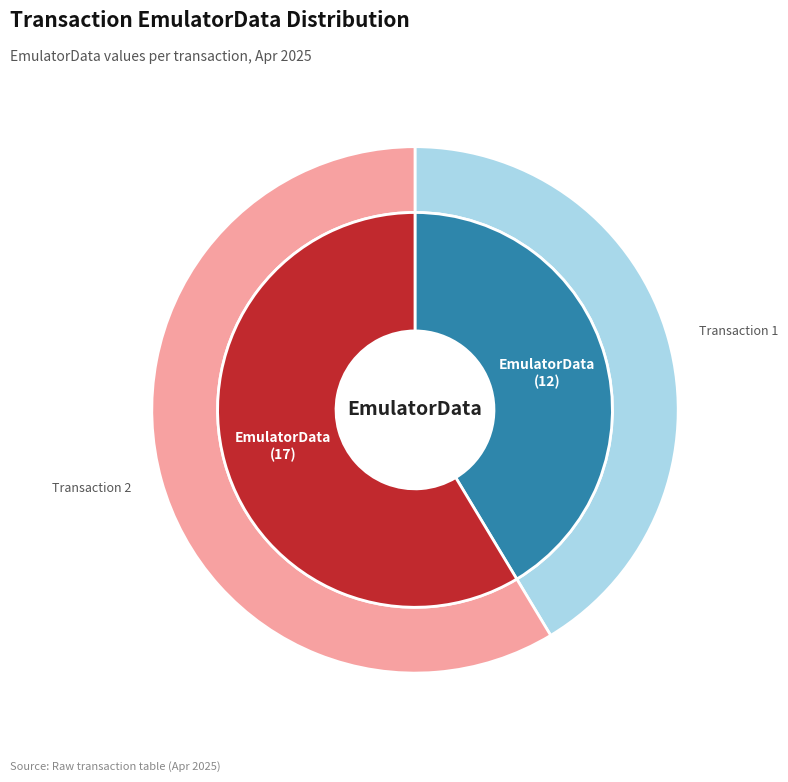

To the nearest percent, what percentage of the pie is Tue Apr 01 06:07:25 IST 2025?

59%